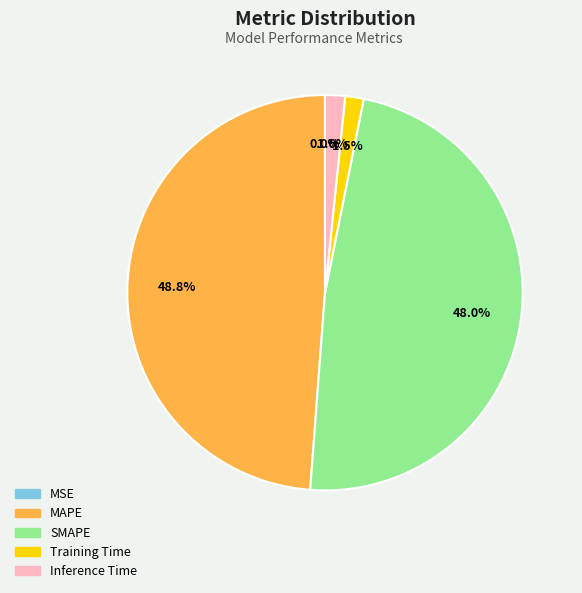

Approximately how many times larger is the value at MAPE compared to SMAPE?

1.0